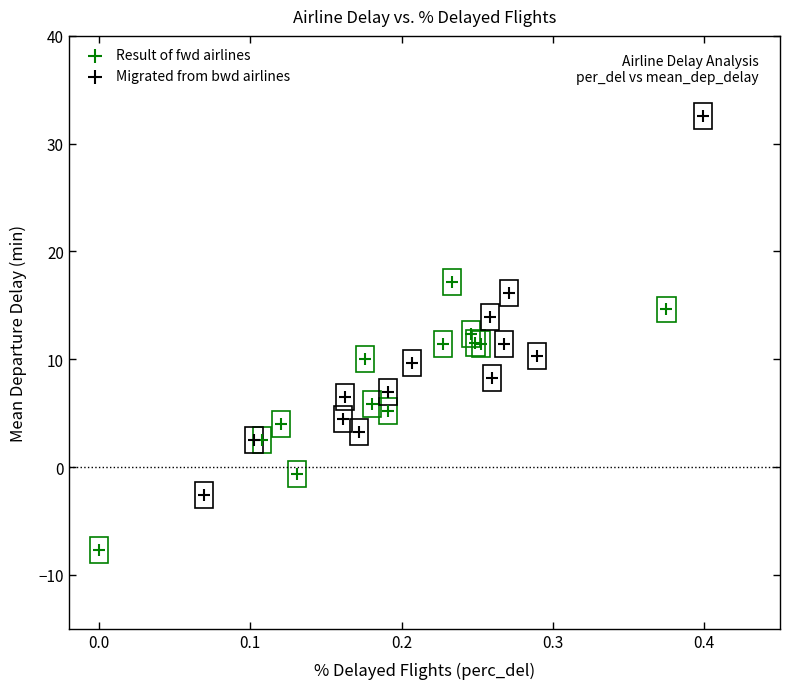

Which series contains the lowest Y value?

Result of fwd airlines